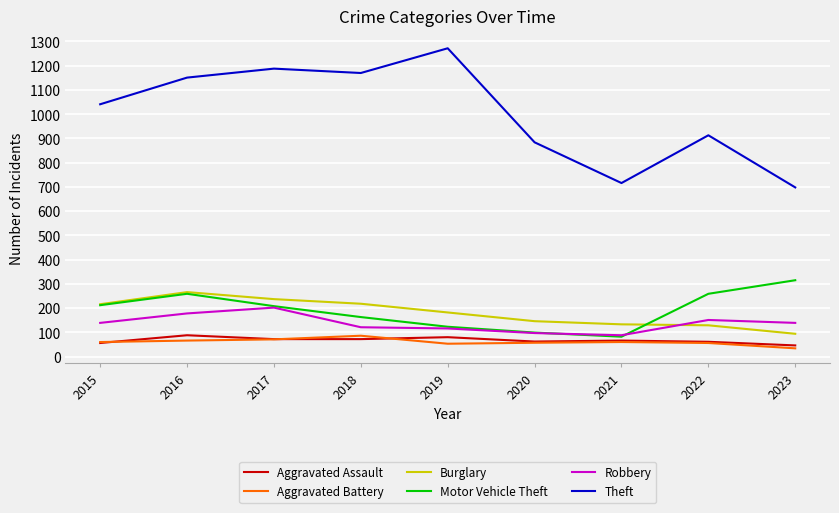

Is the value of Burglary at 2018 greater than the value of Robbery at 2020?

Yes